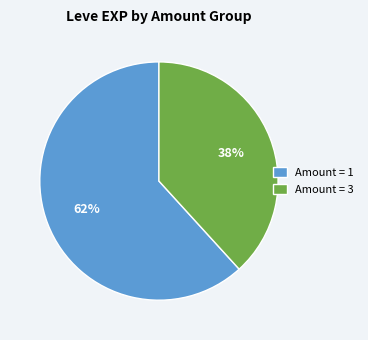

Which has a higher value, Amount = 3 or Amount = 1?

Amount = 1